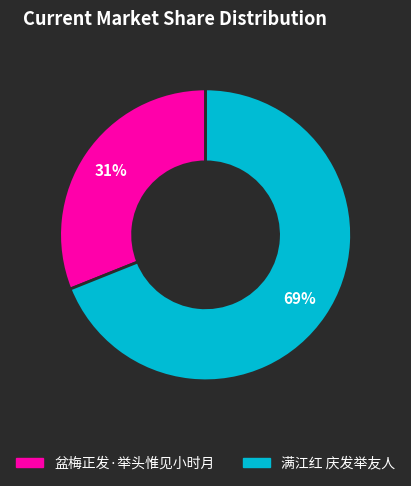

To the nearest percent, what is the combined percentage of 盆梅正发·举头惟见小时月 and 满江红 庆发举友人?

100%